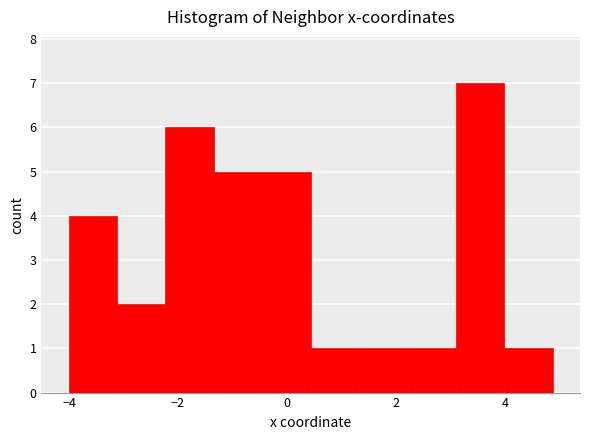

Which range on the x-axis has the tallest bar?

3.2 to 4.0